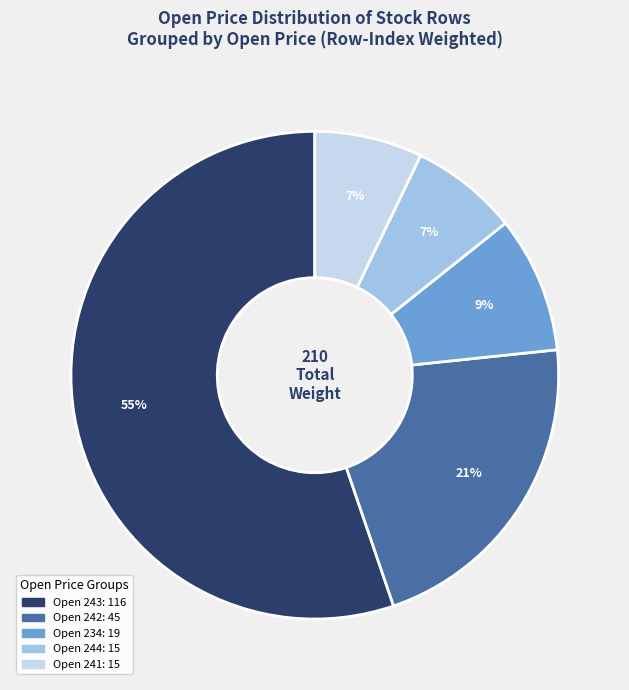

To the nearest percent, what is the average slice percentage?

20%